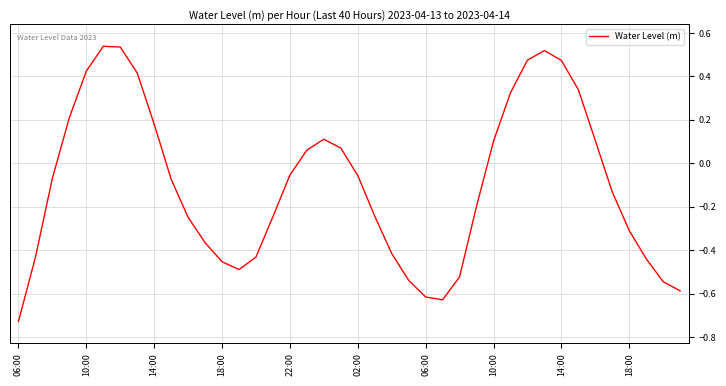

What is the difference between the maximum and minimum values?

1.3